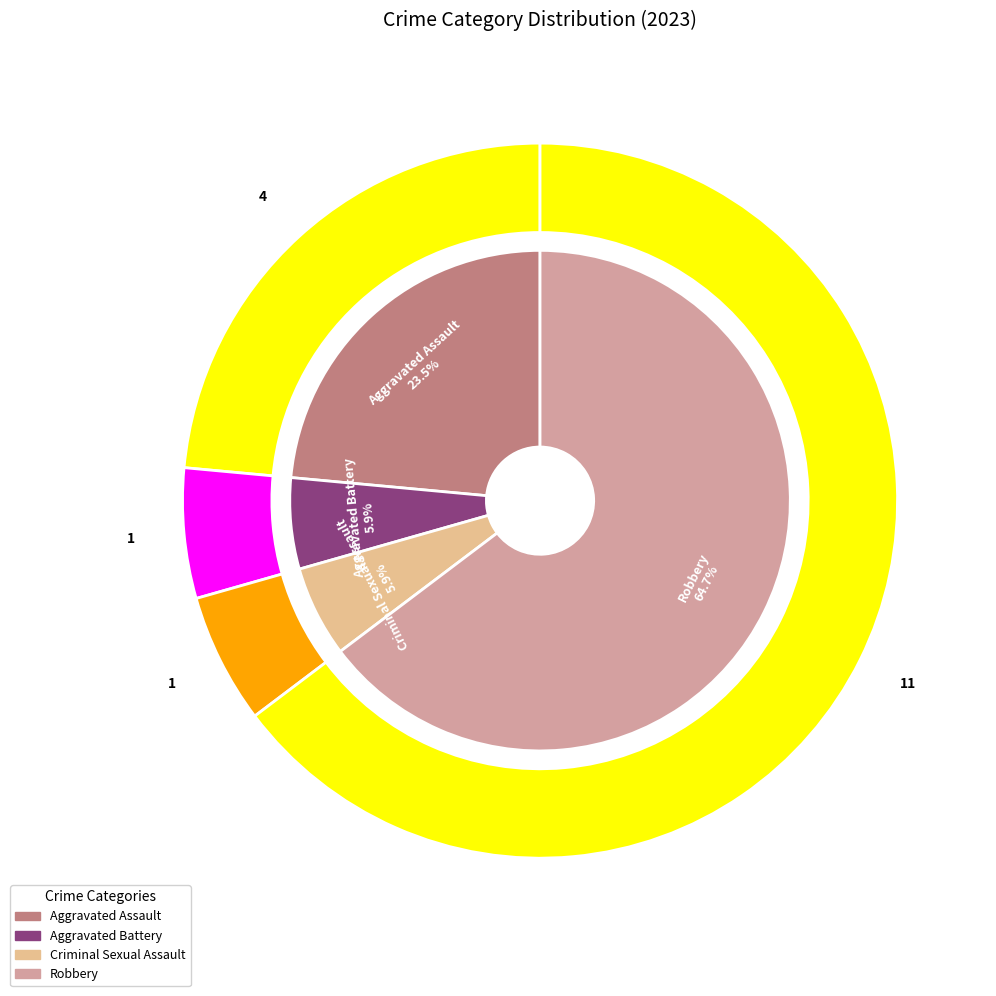

Is the sum of Aggravated Assault and Aggravated Battery greater than half?

No